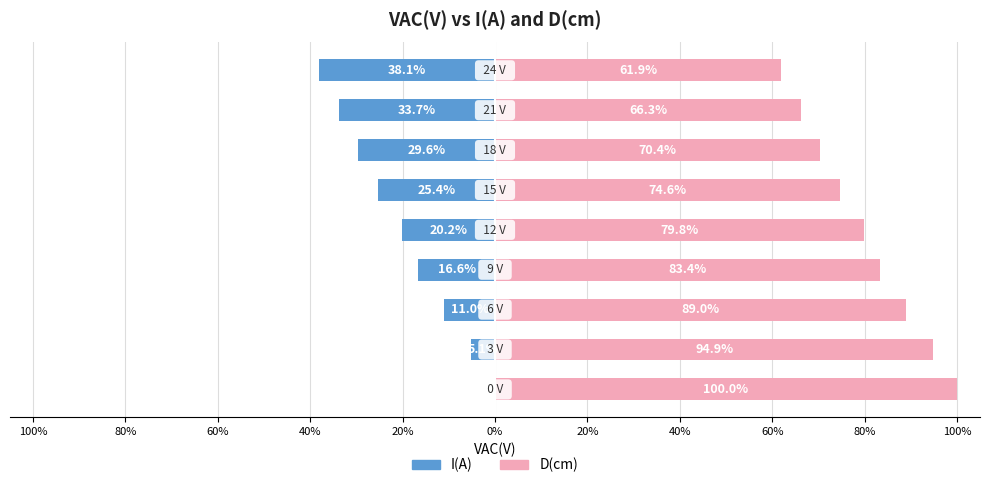

What is the difference between the maximum and minimum values in the D(cm) series?

38.1